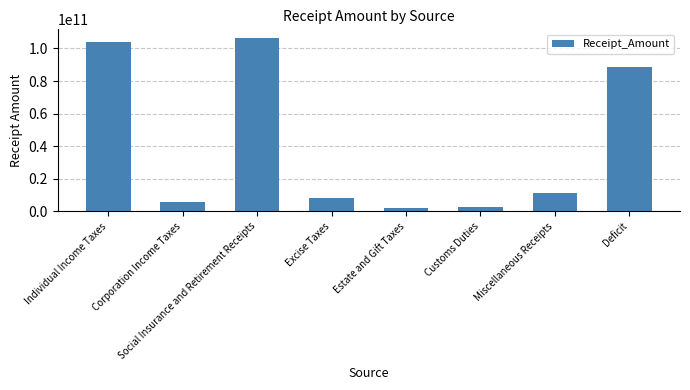

What is the value of the 4th bar from the left?

8123000000